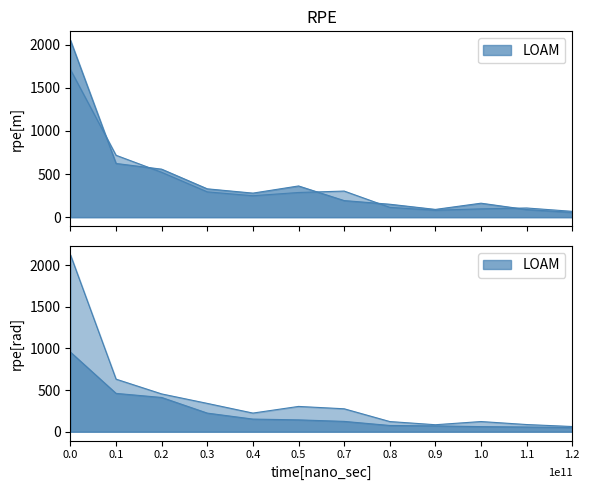

How many lines are shown in the chart?

4